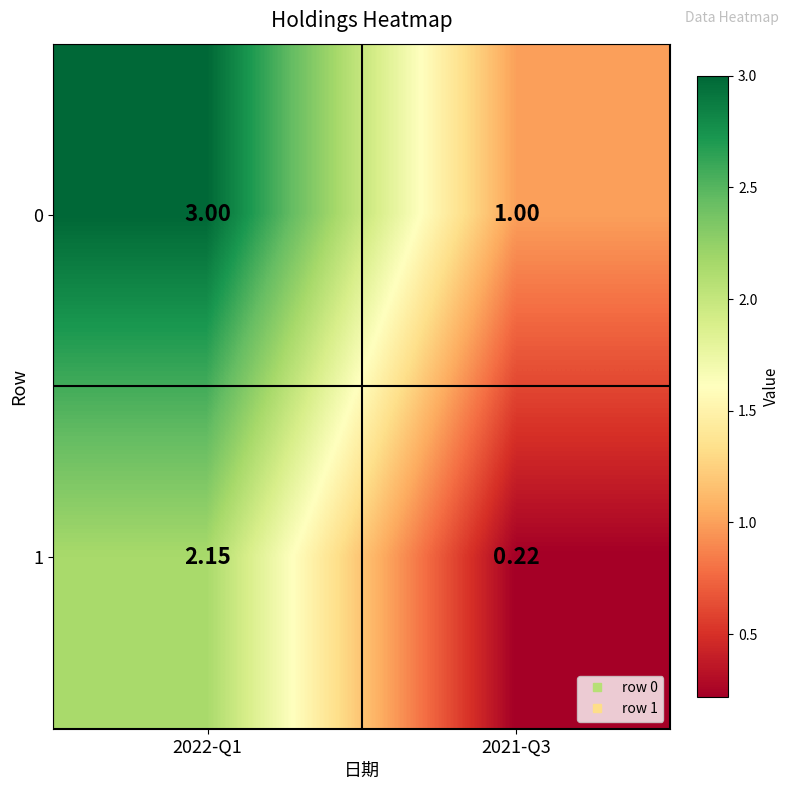

Is the value of 1 at 2022-Q1 greater than the value of 0 at 2021-Q3?

Yes